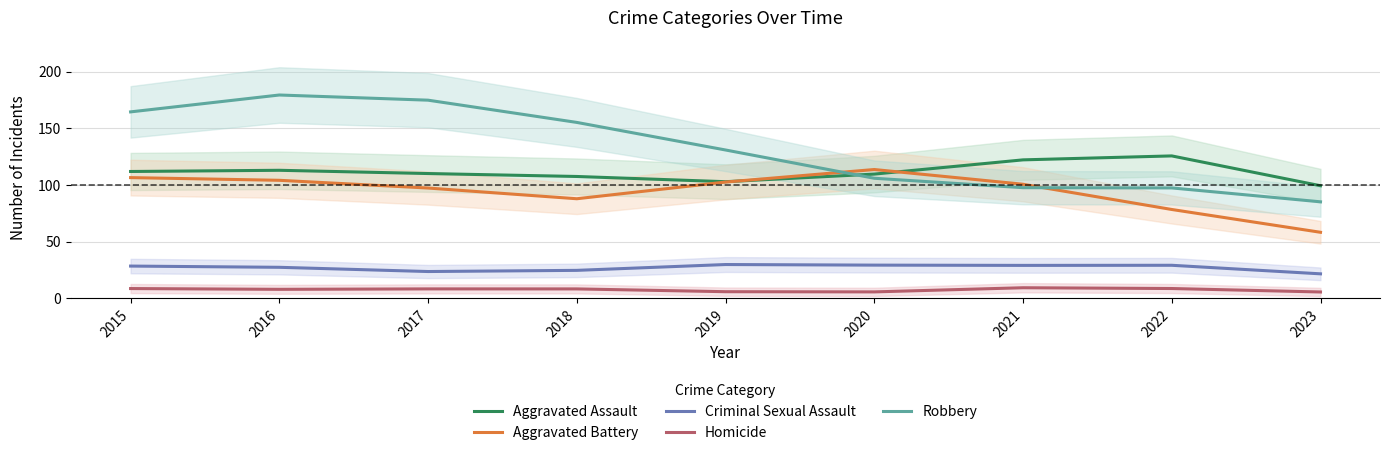

In Aggravated Battery, how many points are lower than both neighbors (excluding endpoints)?

1